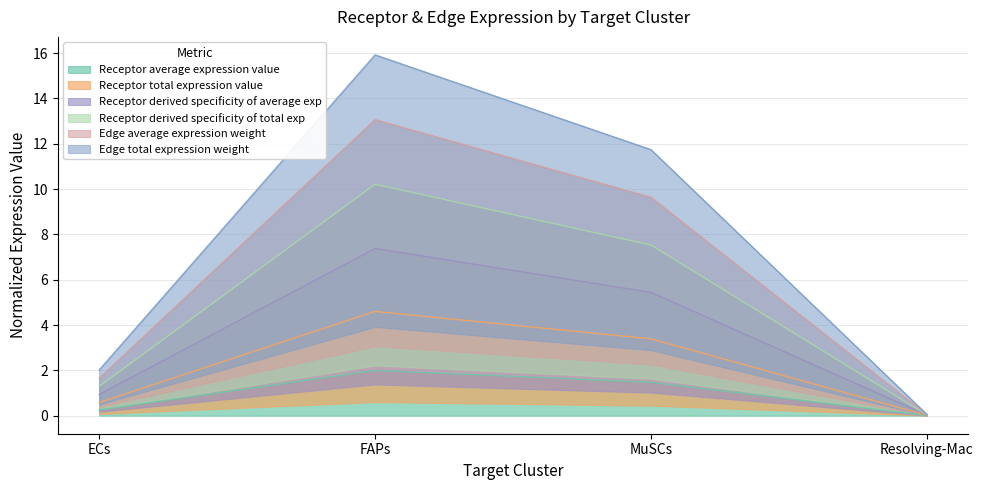

Where does the Receptor average expression value series first go above 1?

FAPs